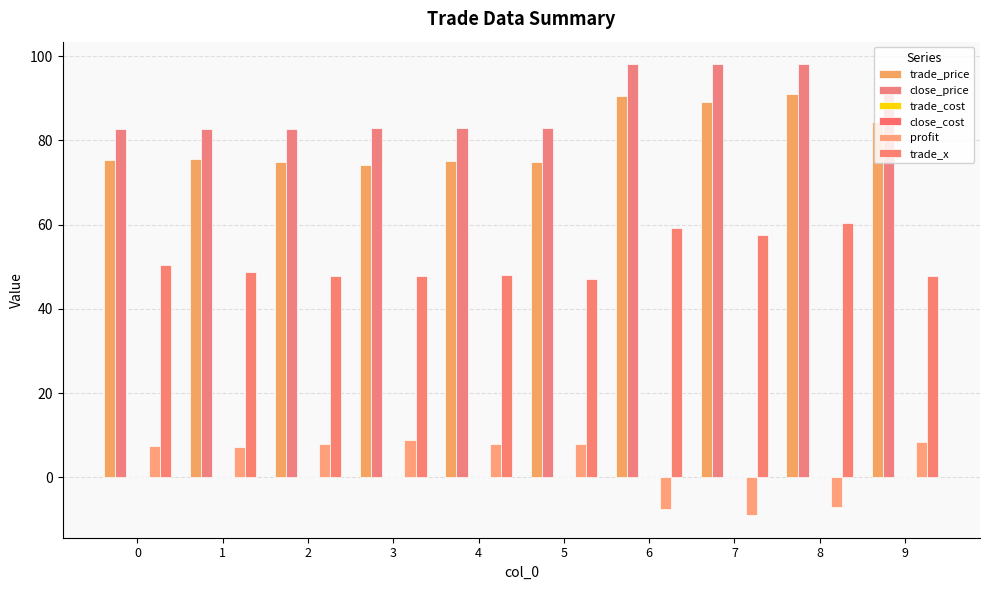

At 4, list the series in order from smallest to largest.

trade_cost, close_cost, profit, trade_x, trade_price, close_price